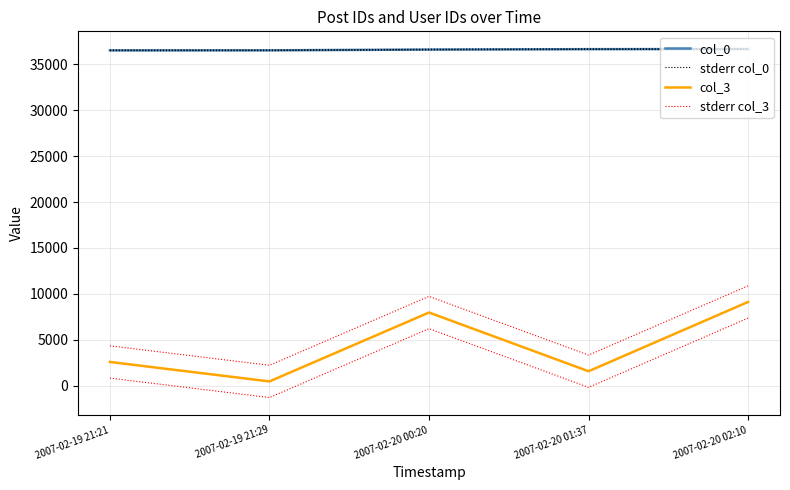

In stderr col_3, how many points are higher than both neighbors (excluding endpoints)?

1